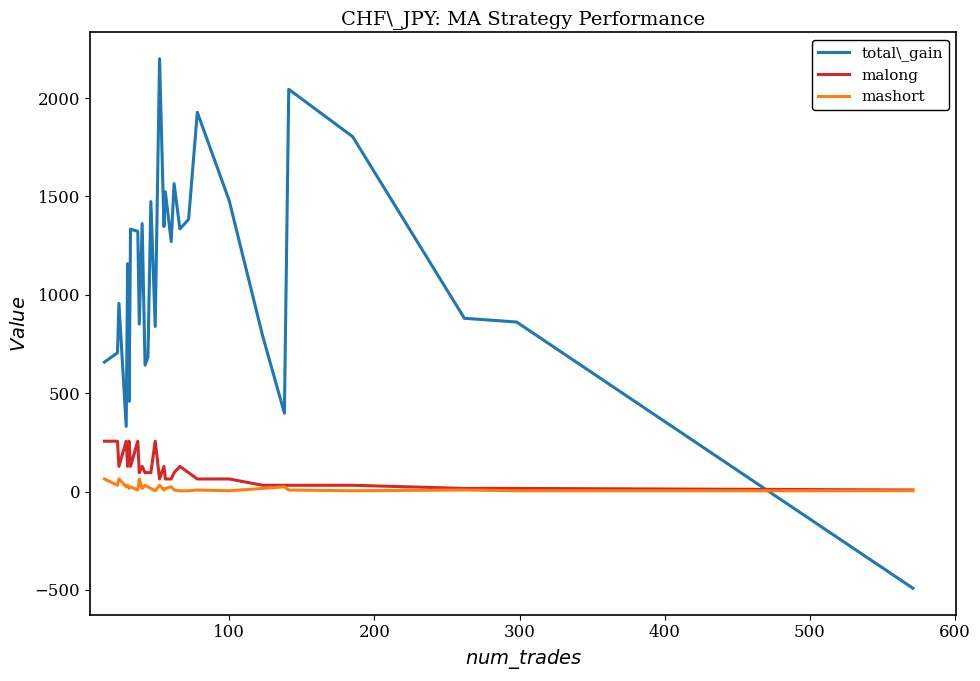

Does the chart display data point markers on the line(s)?

No